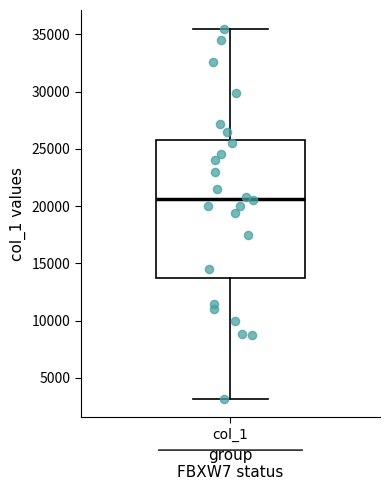

Read this box plot against the y-axis: the position of the median line, the range covered by the box, and the ends of both whiskers. The values are not printed on the chart, so give them approximately, as read against the axis.

median 20500, box 13500 to 26000, whiskers 3000 to 35500